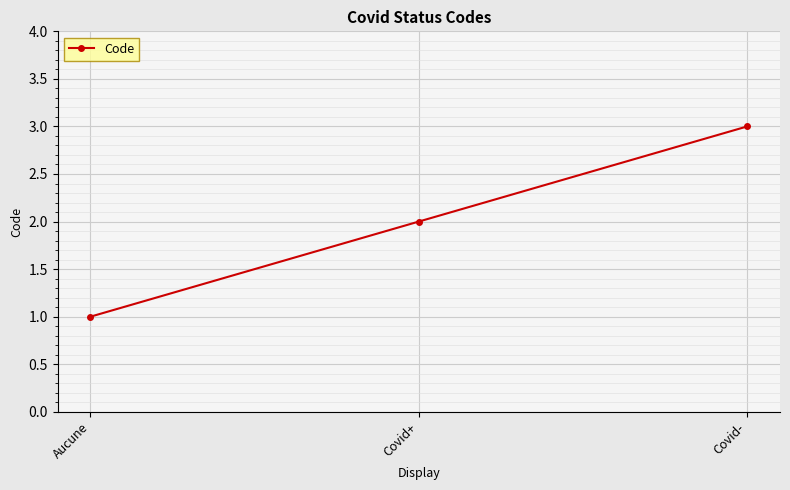

Which category has the highest value across all series?

Covid-